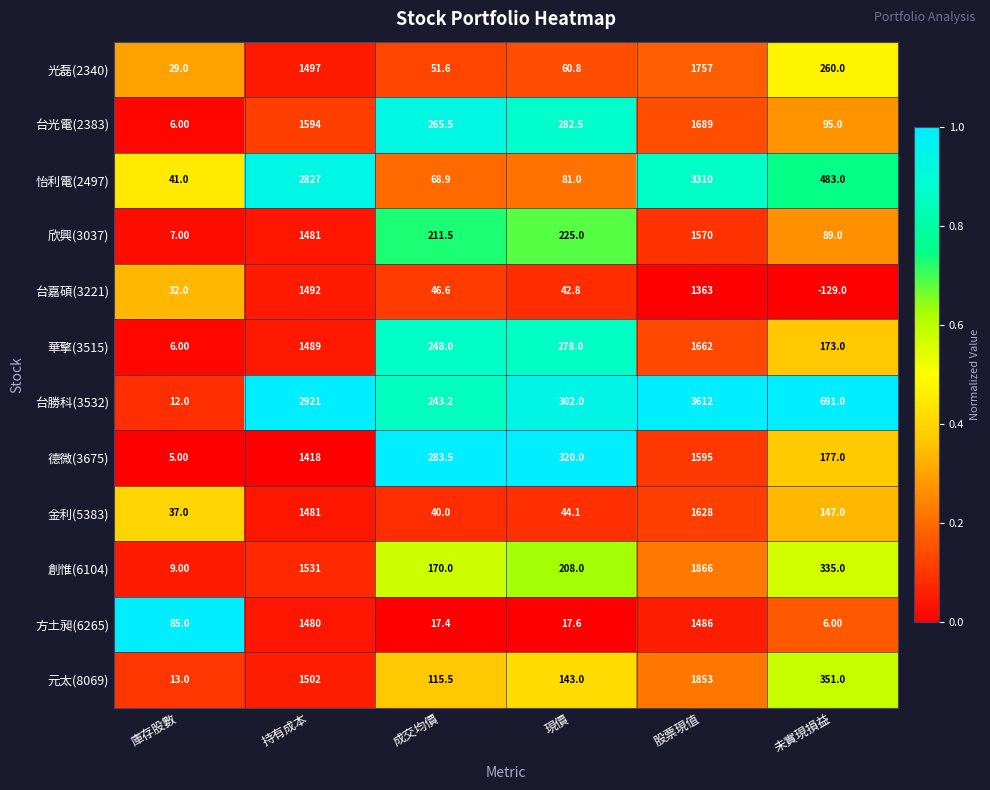

What is the total value across all series at 現價?

2004.8